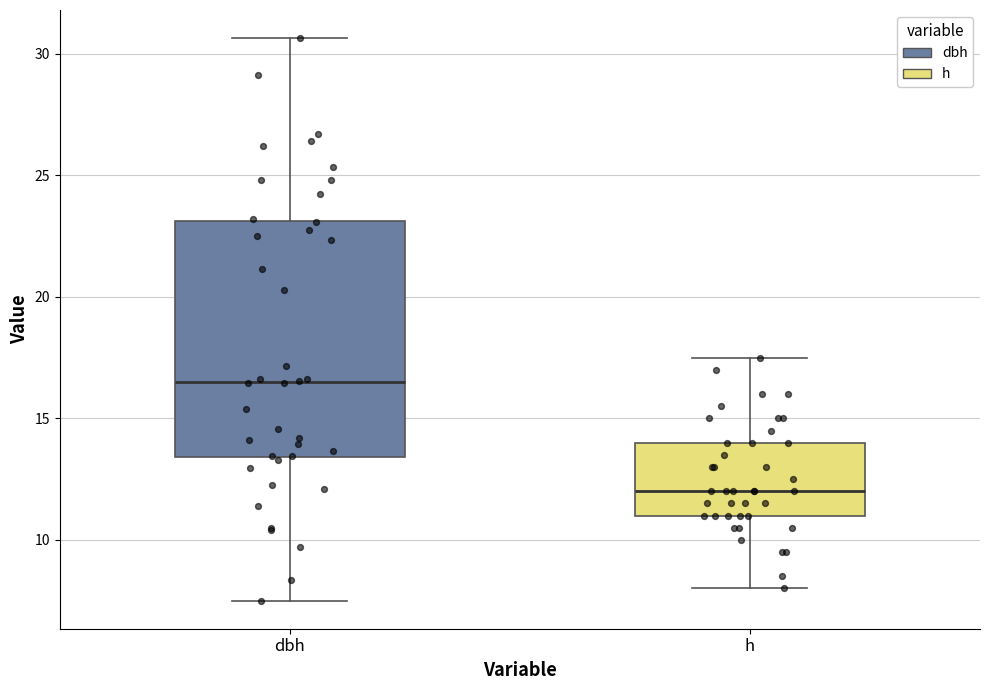

Reading left to right, transcribe this box plot: for each box, give where its median line is, the range the box spans, and where its two whiskers end, as read against the y-axis. The values are not printed on the chart, so give them approximately, as read against the axis.

dbh: median 16.5, box 13.5 to 23.0, whiskers 7.5 to 30.5
h: median 12.0, box 11.0 to 14.0, whiskers 8.0 to 17.5